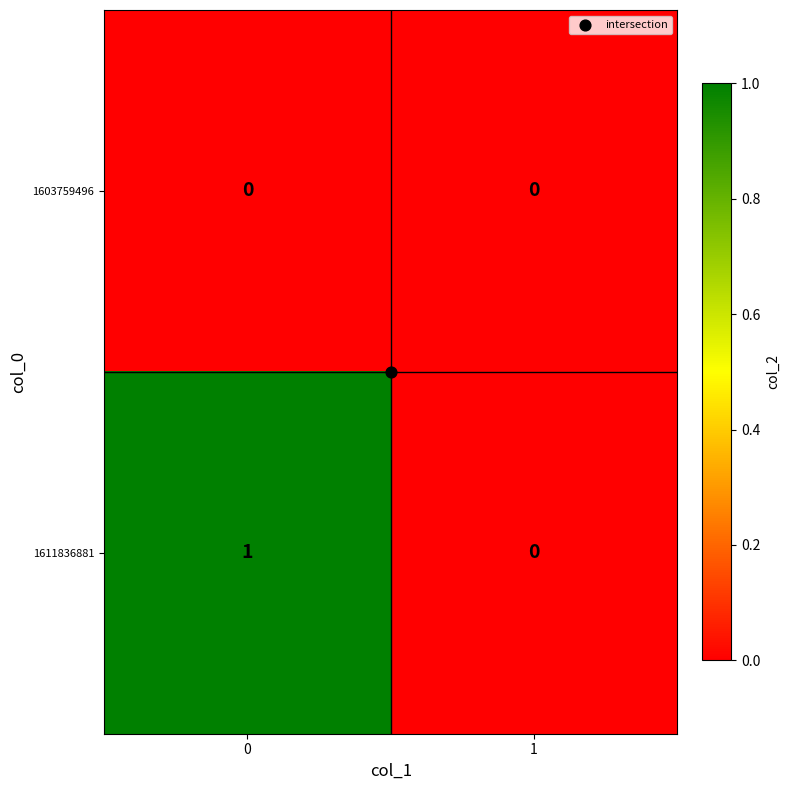

Which series has the largest total across all categories?

1611836881